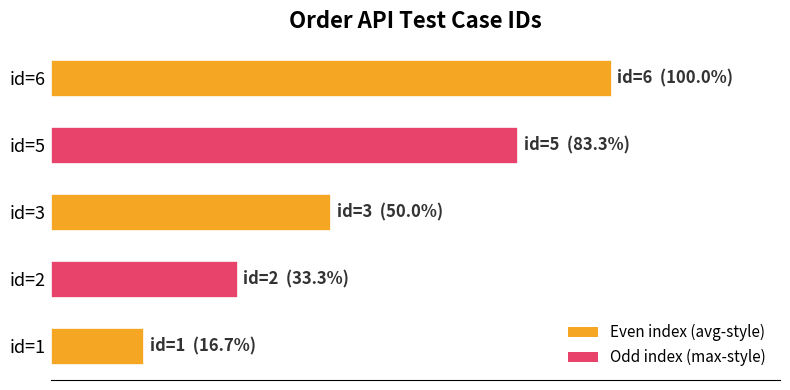

Are the bars horizontal?

Yes